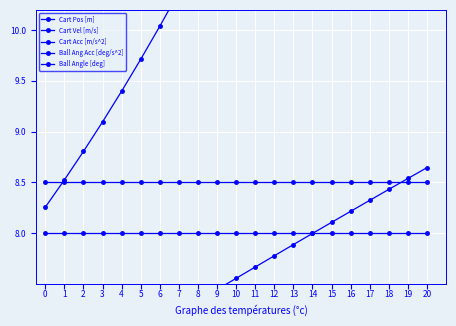

What is the smallest value displayed?

6.4